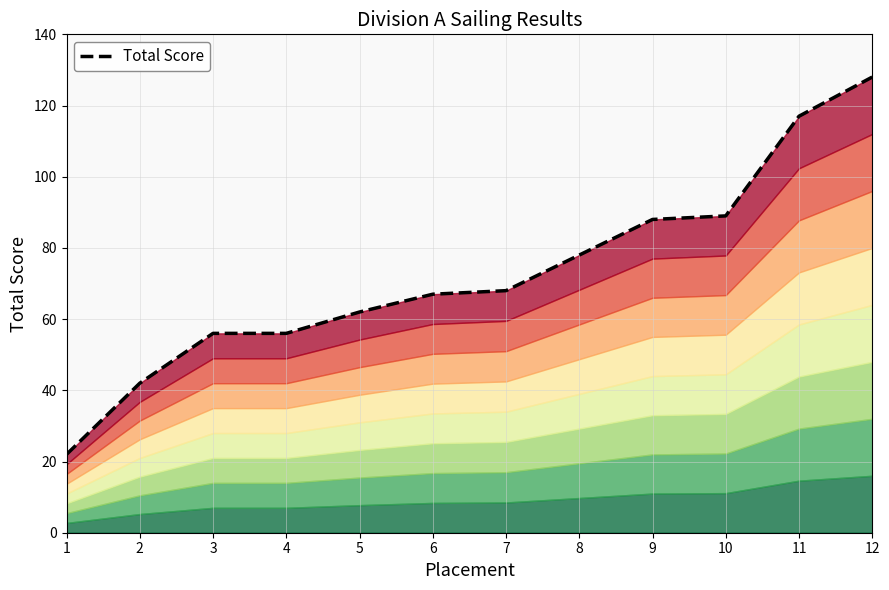

What is the ratio of the value at 7 to the value at 4?

1.2